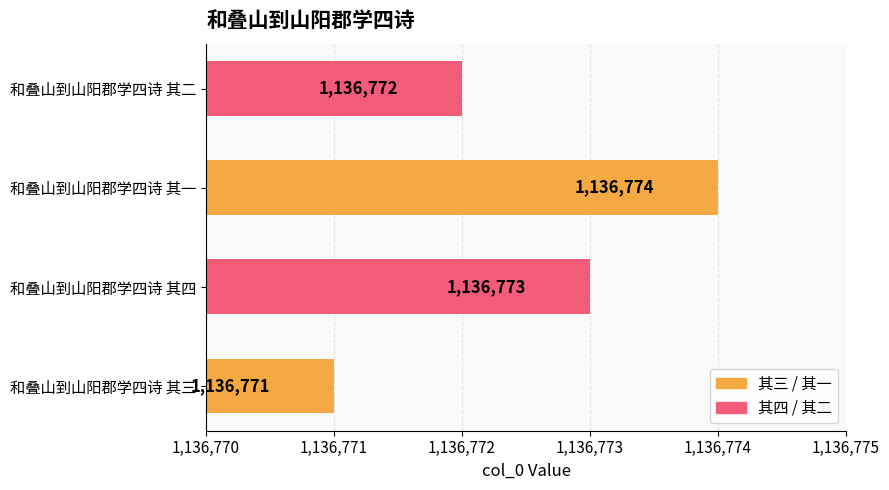

How many data points are less than 1136773?

2